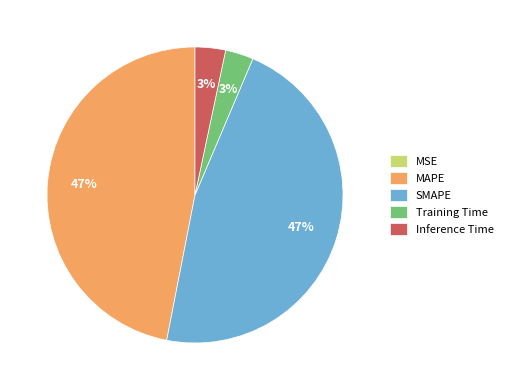

To the nearest percent, what portion does Inference Time represent?

3%